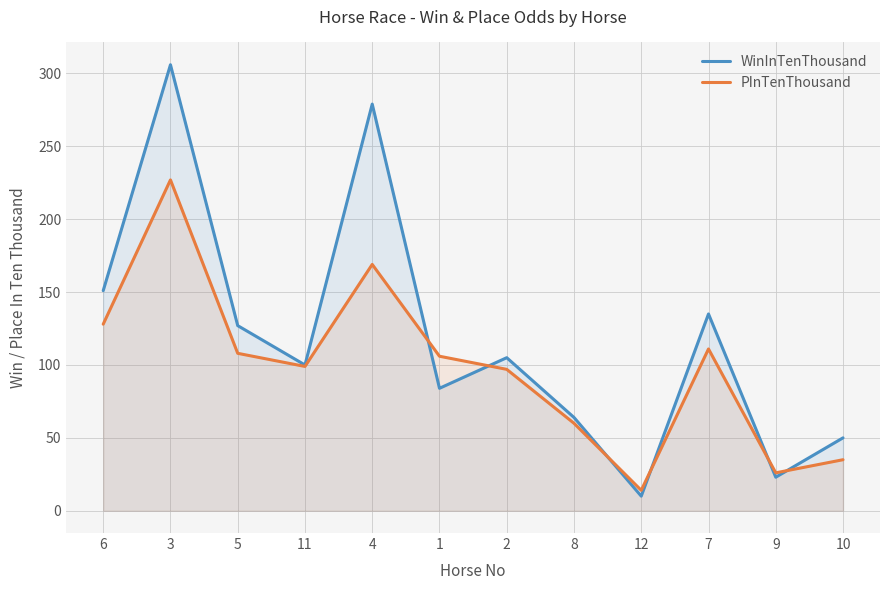

How many lines are shown in the chart?

2